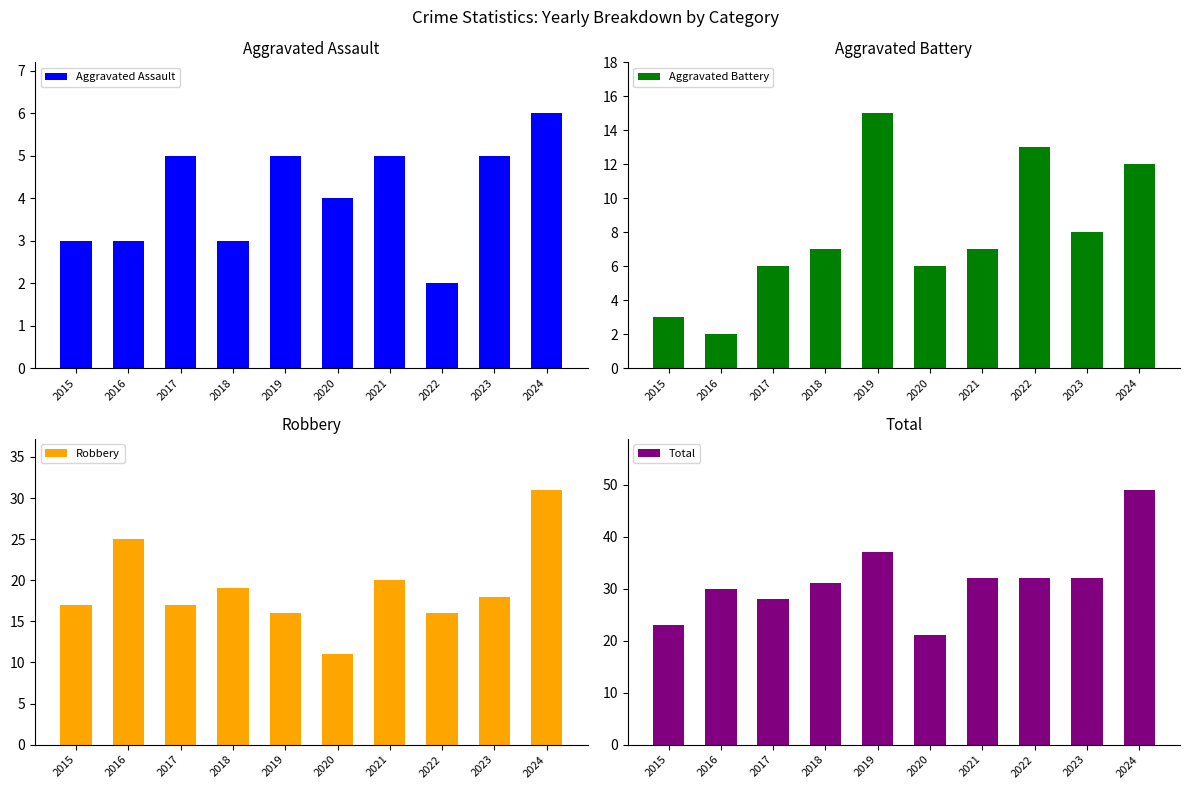

At how many categories does at least one series exceed 2?

10